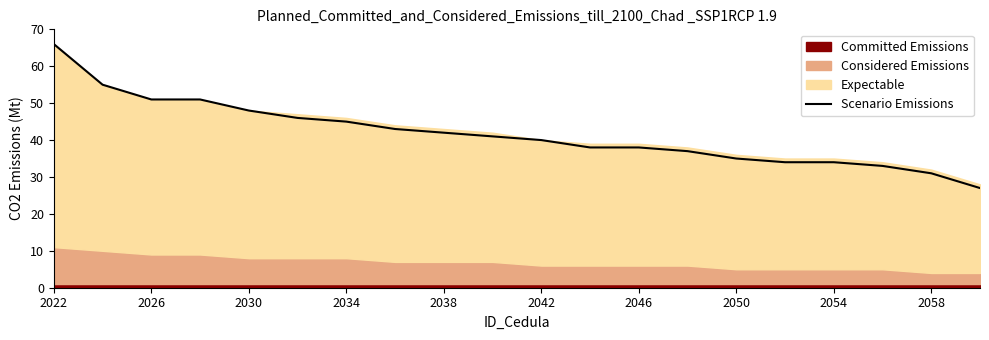

What is the average value?

42